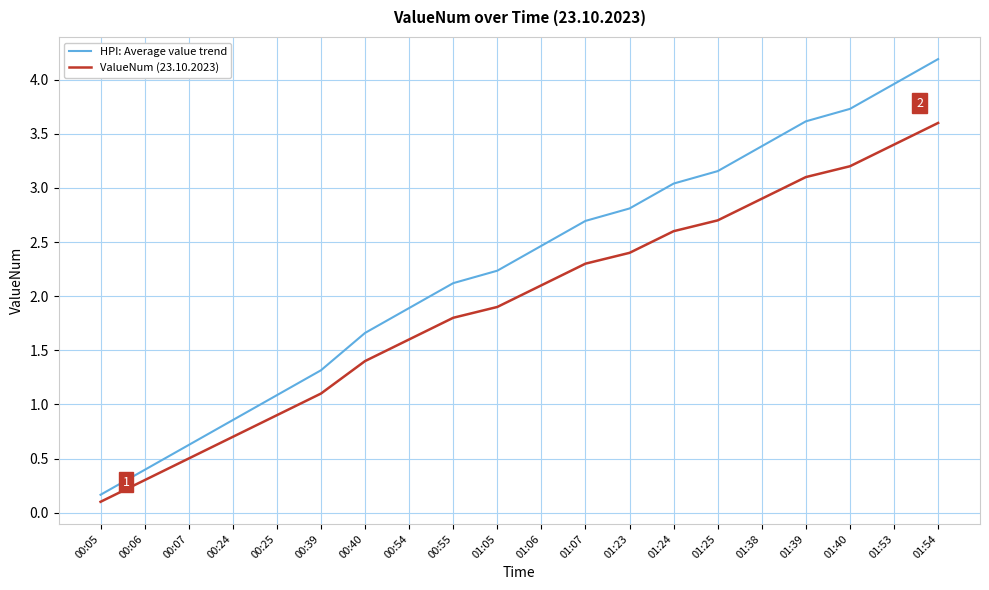

True or false: HPI: Average value trend and ValueNum (23.10.2023) cross at least once.

False